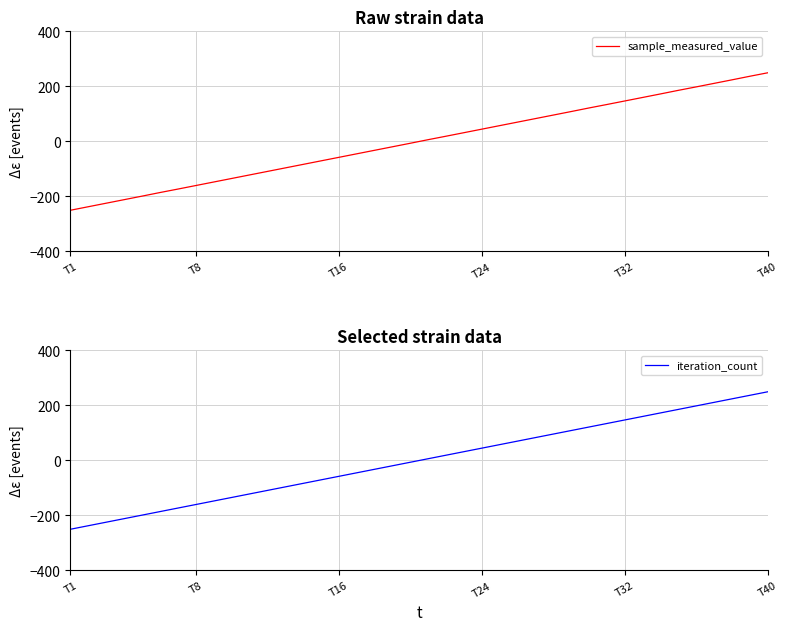

How many values in iteration_count are below zero?

20